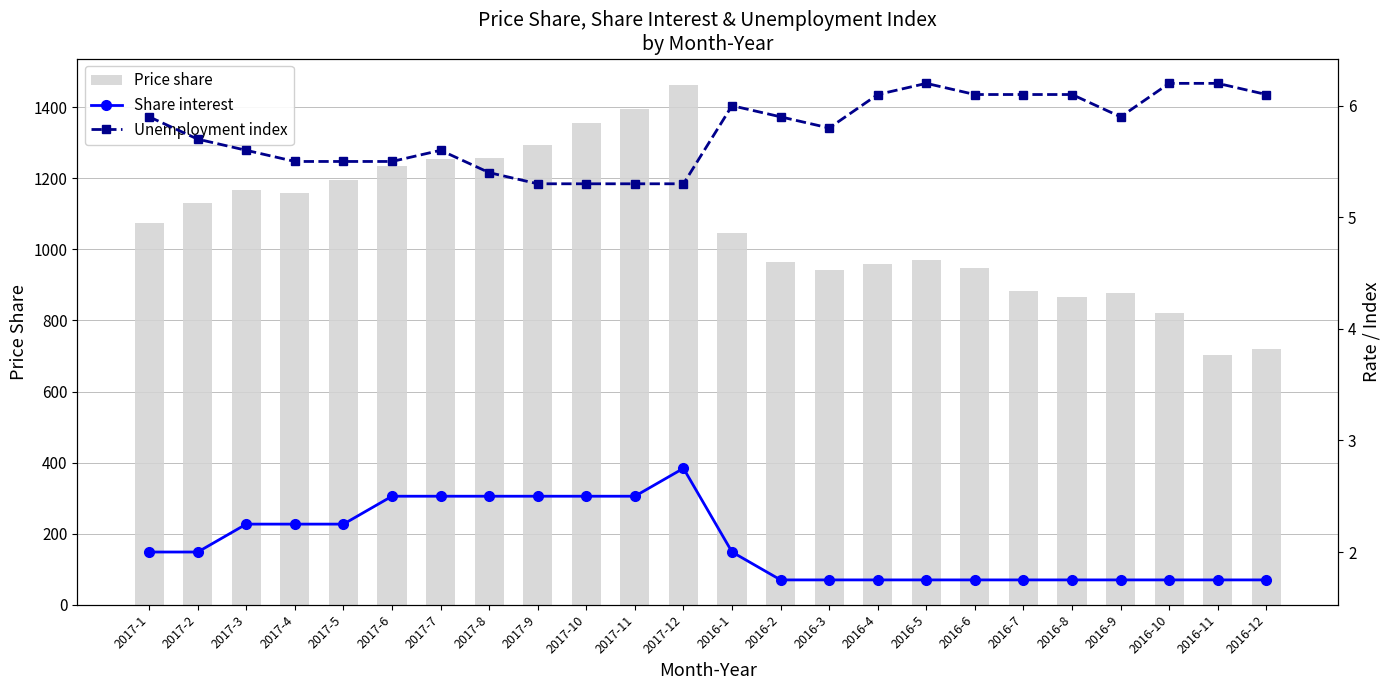

The value of Unemployment index at 2017-5 is 5.5. True or false?

True